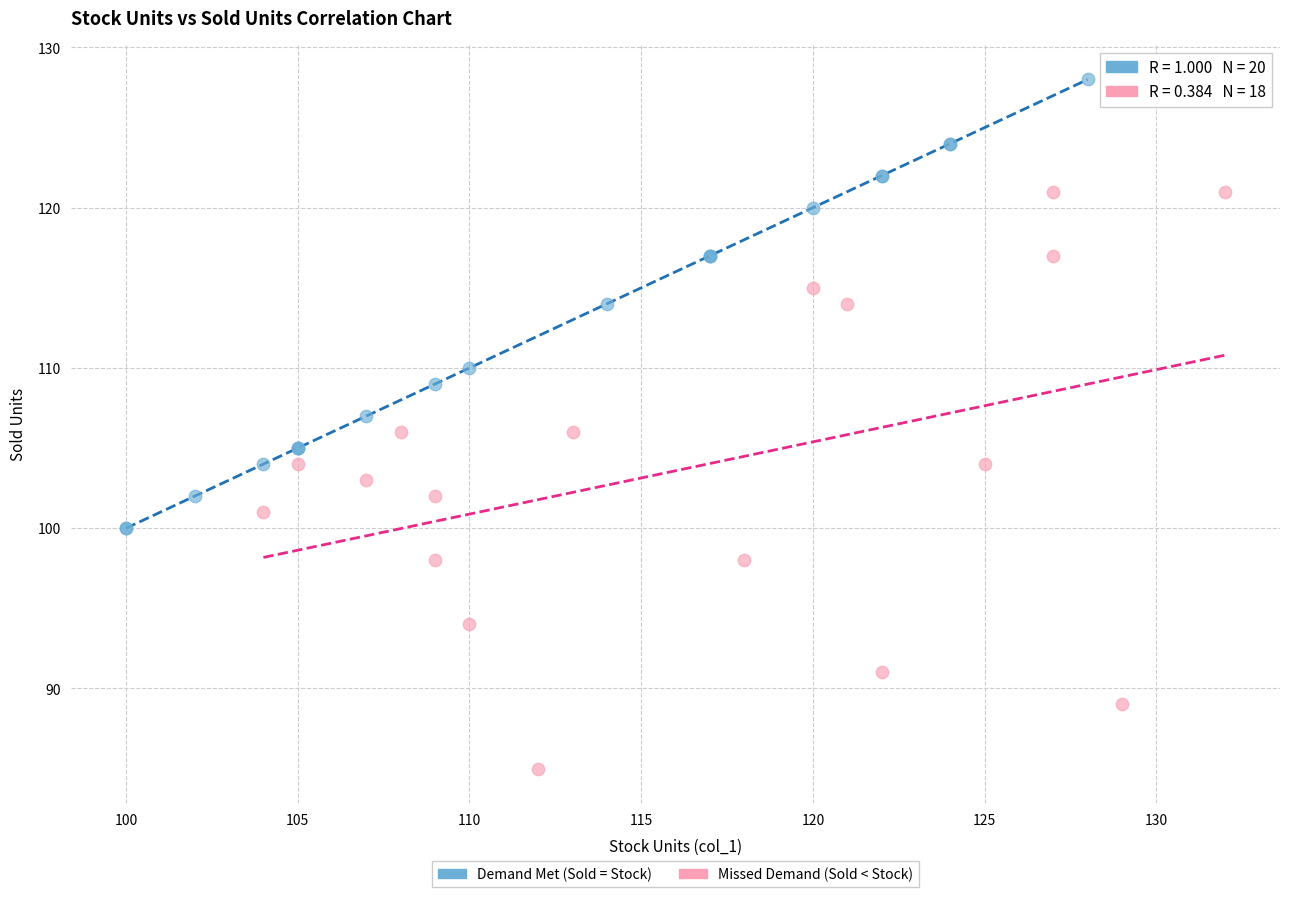

What are all the series names shown in the legend?

Demand Met (Sold = Stock), Missed Demand (Sold < Stock)